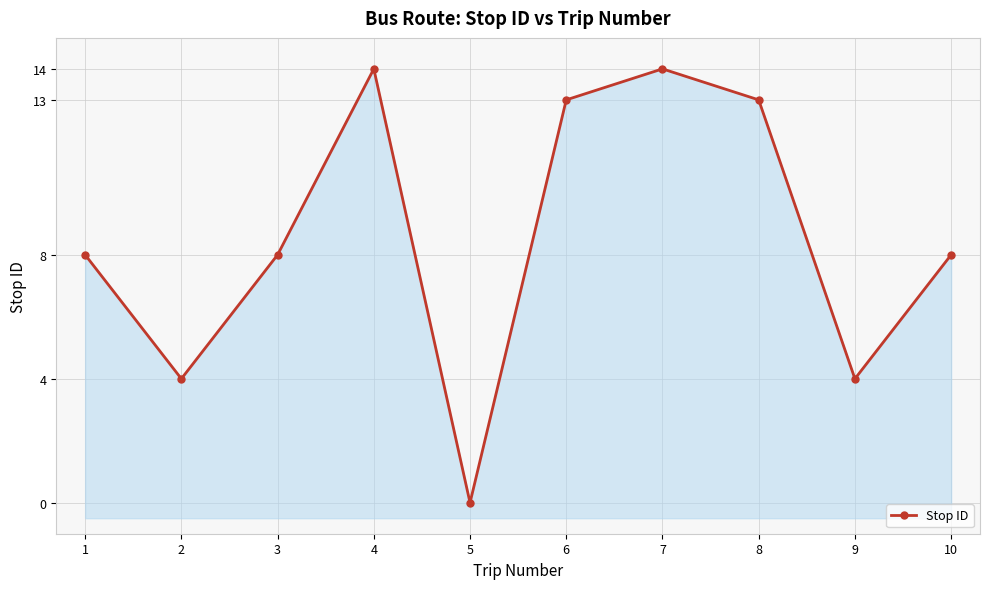

What is the maximum value shown in the chart?

14